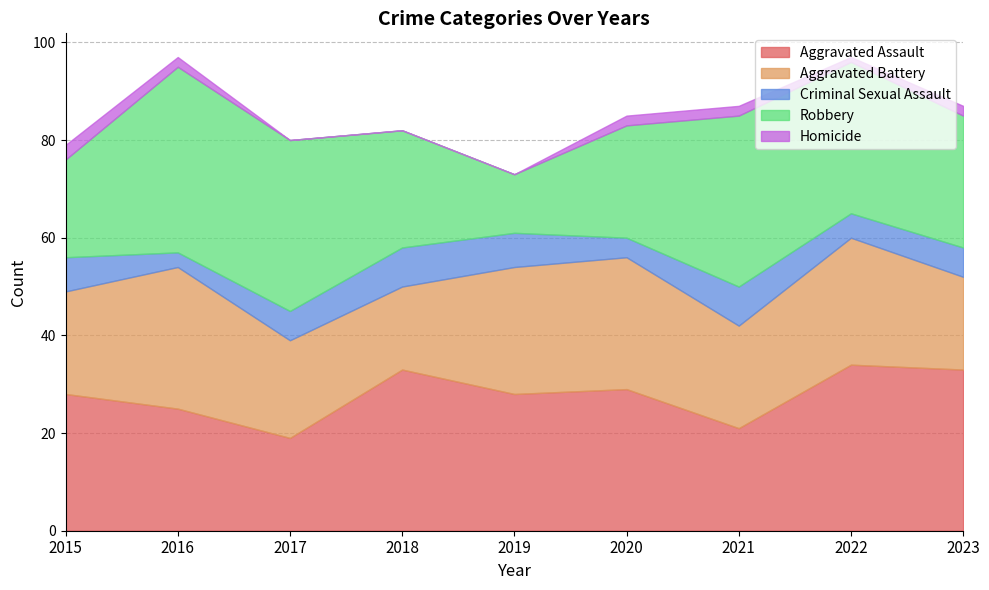

The Robbery series shows 12 at 2019. True or false?

True